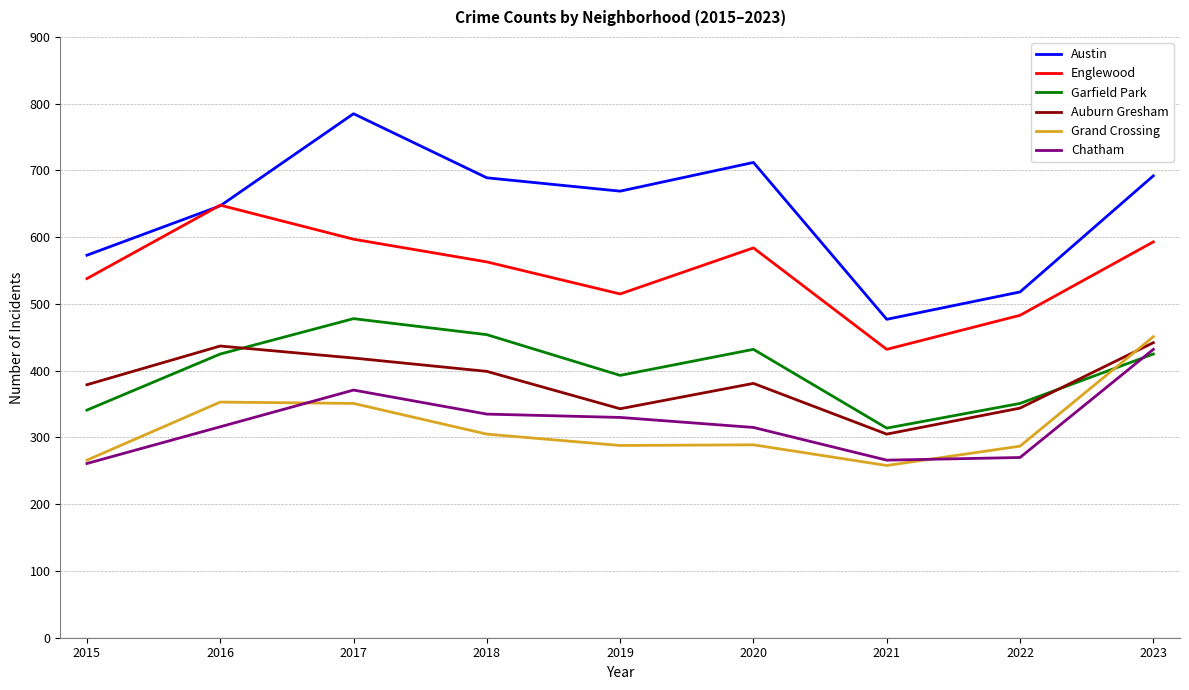

At 2021, list the series in order from largest to smallest.

Austin, Englewood, Garfield Park, Auburn Gresham, Chatham, Grand Crossing